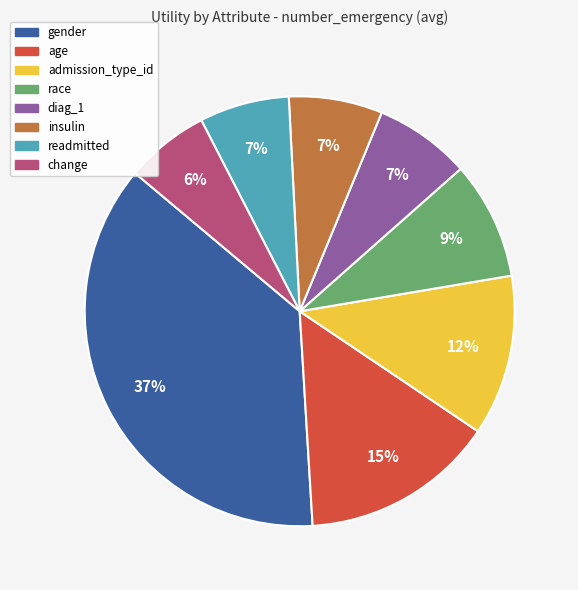

Do race and readmitted together represent more than half of the pie?

No